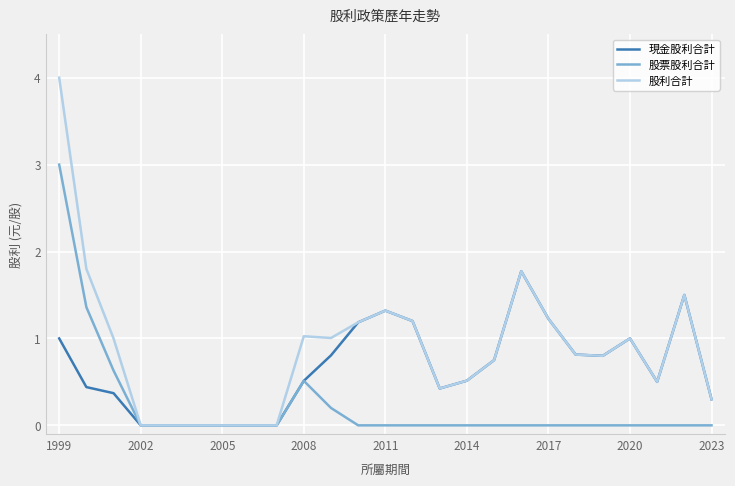

Which series has the widest spread of values?

股利合計